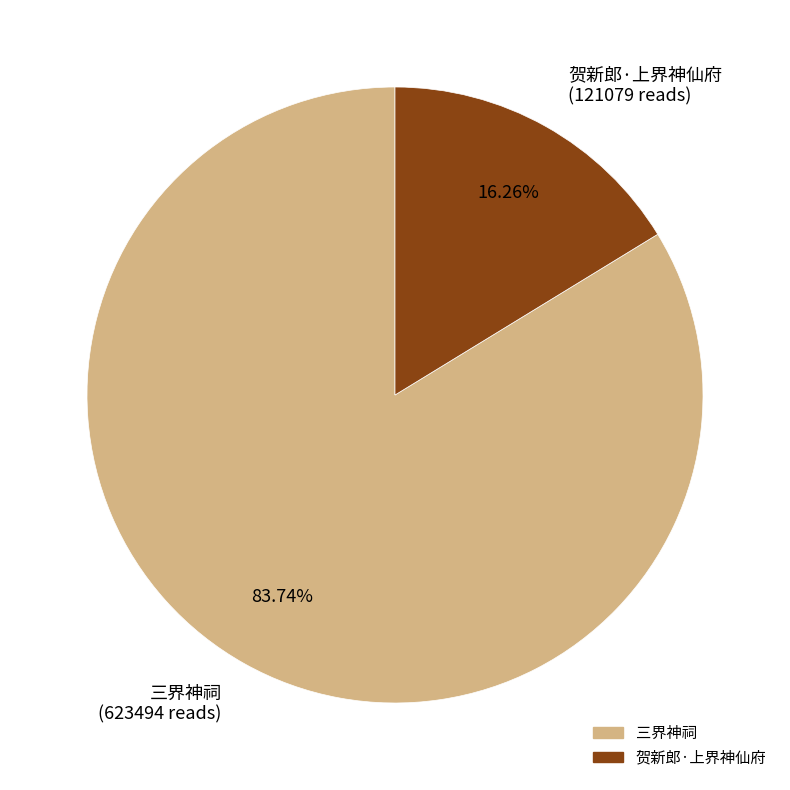

Is the sum of 贺新郎·上界神仙府 and 三界神祠 greater than half?

Yes